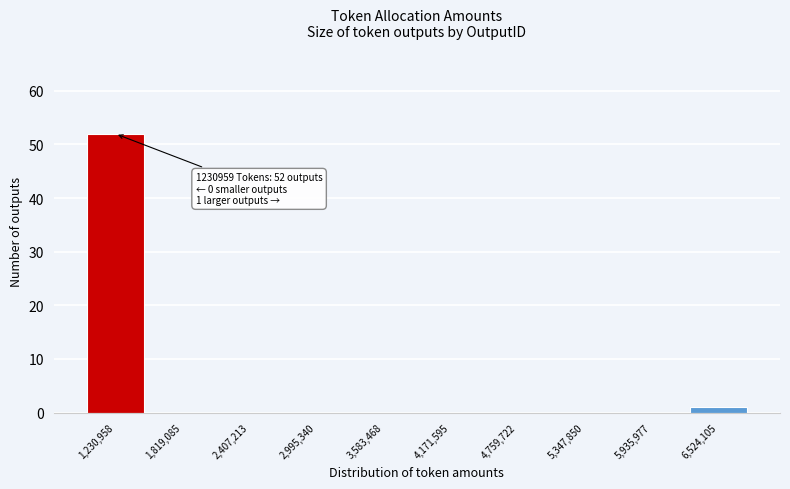

Reading left to right, transcribe all the data shown in this chart.

1,230,958=52	1,819,085=0	2,407,213=0	2,995,340=0	3,583,468=0	4,171,595=0	4,759,722=0	5,347,850=0	5,935,977=0	6,524,105=1